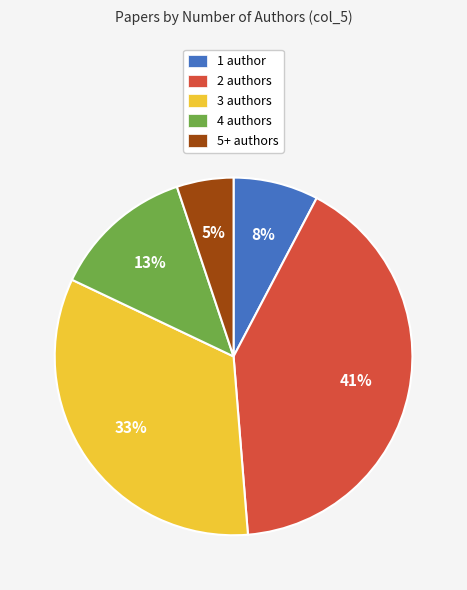

To the nearest percent, what portion does 2 authors represent?

41%